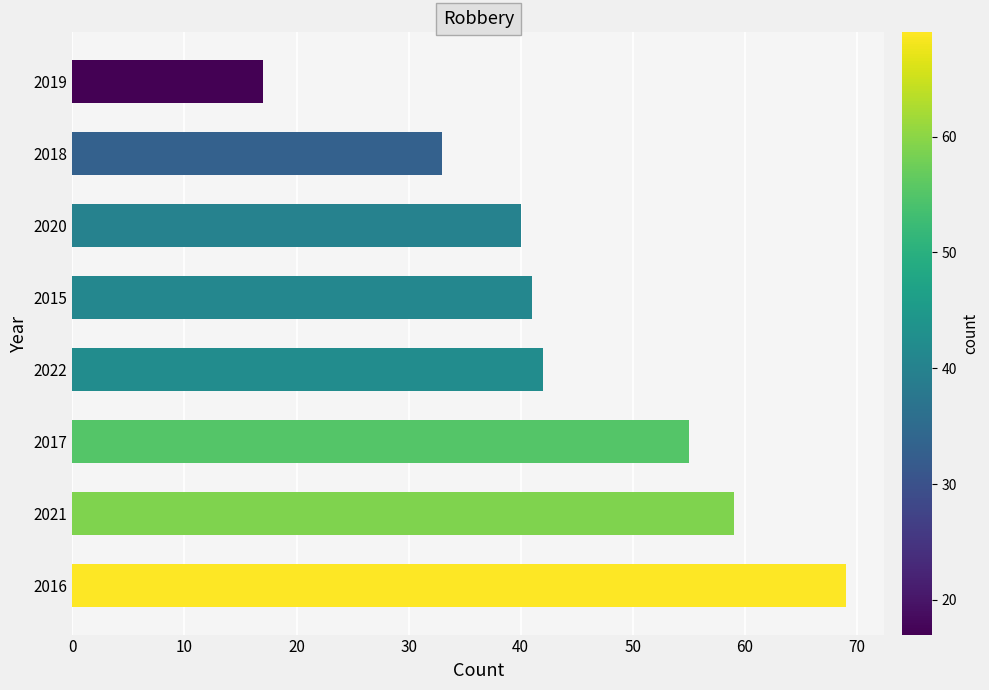

What is the sum of the values at 2022 and 2020?

82